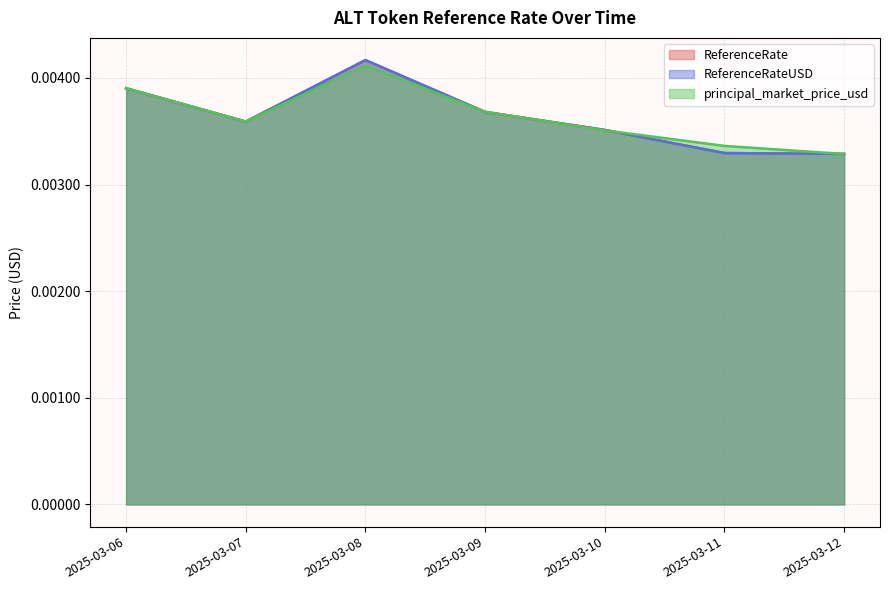

At which label does ReferenceRateUSD reach its minimum?

2025-03-12